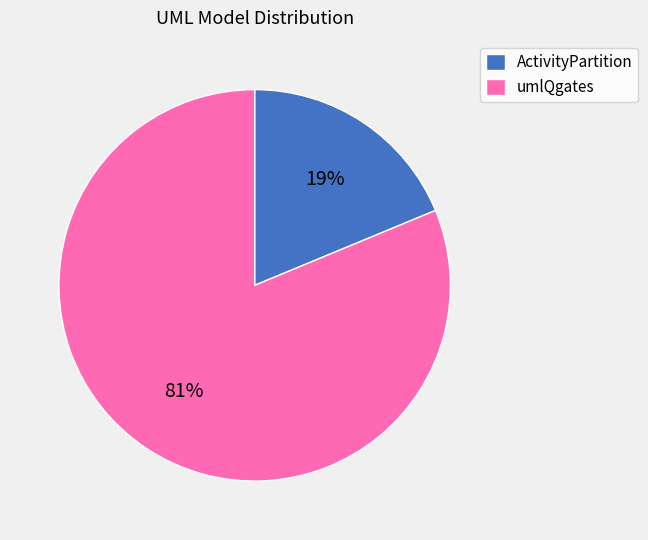

Is the sum of ActivityPartition and umlQgates greater than half?

Yes